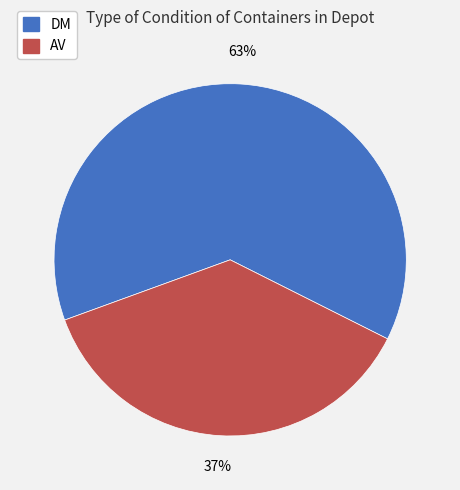

Which category has the smallest portion of the pie?

AV